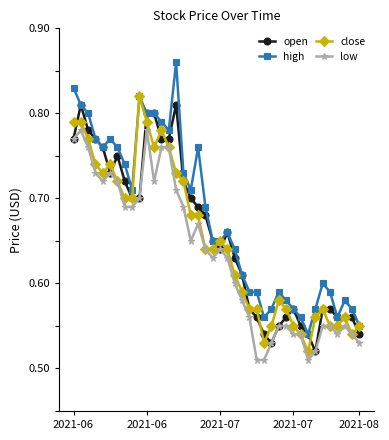

Which series has the widest spread of values?

high